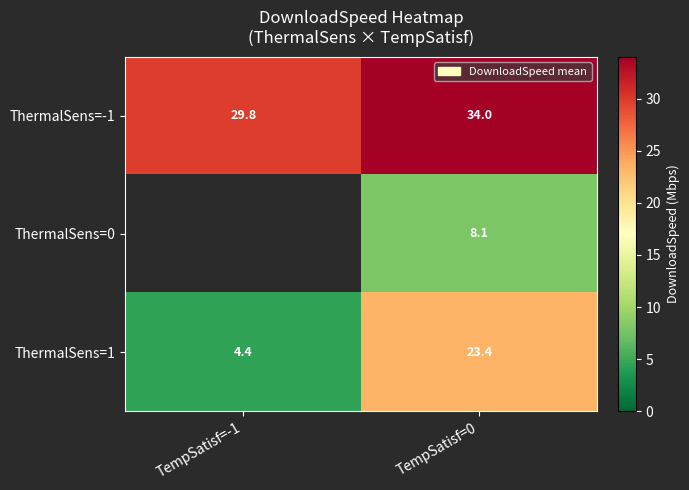

What is the difference between the highest and lowest values at TempSatisf=0?

25.9